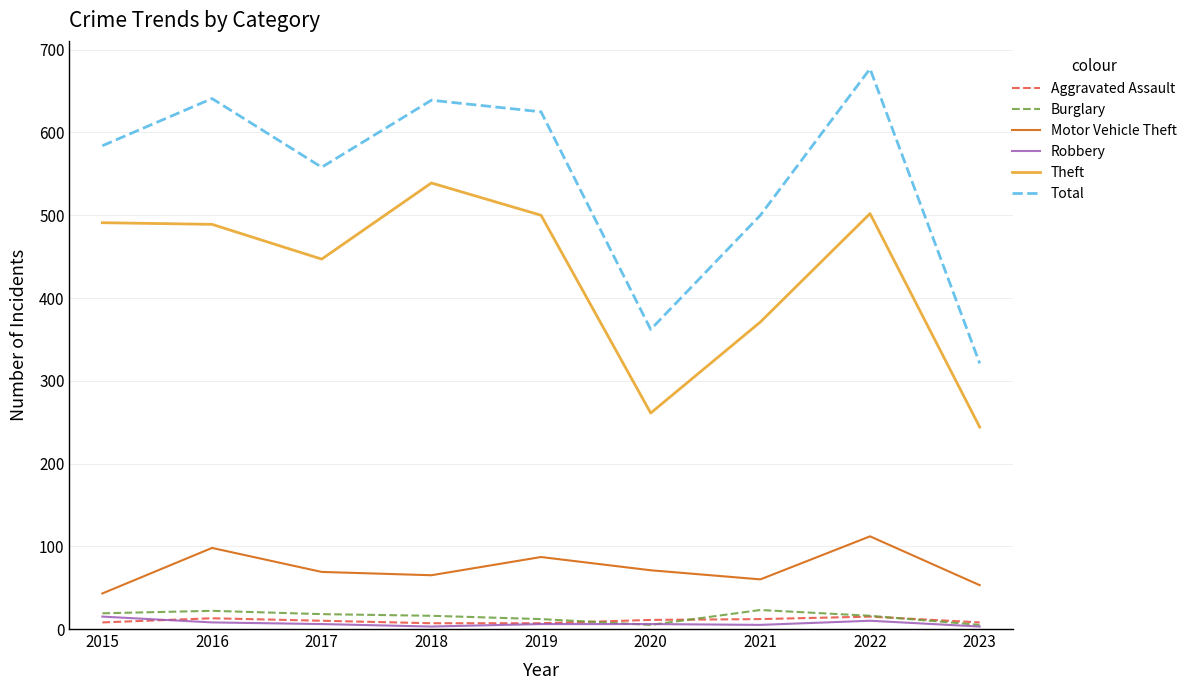

The value of Motor Vehicle Theft at 2020 is 127. True or false?

False